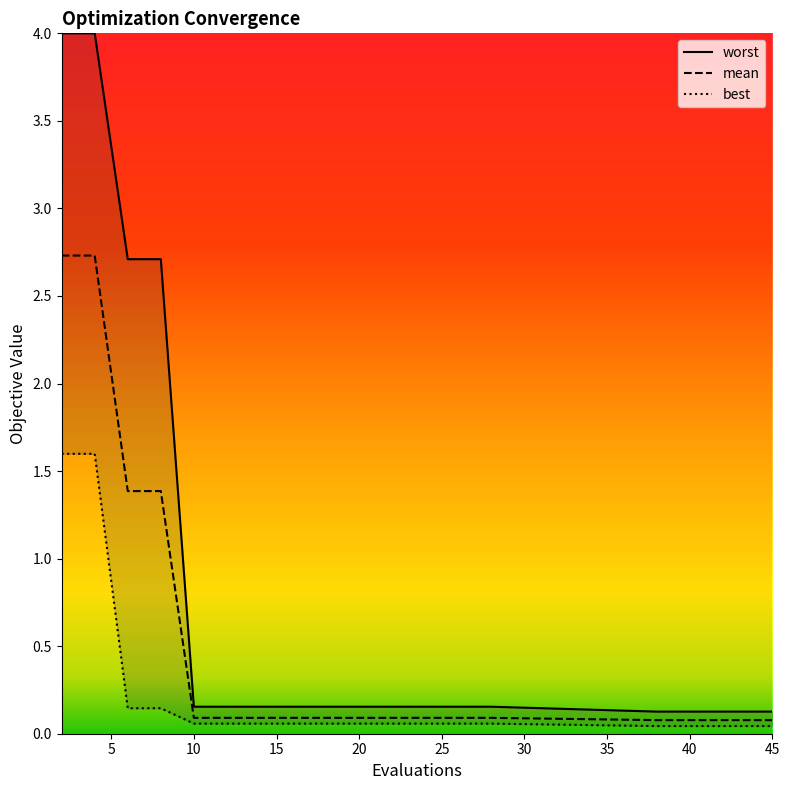

True or false: mean and worst intersect in this chart.

False